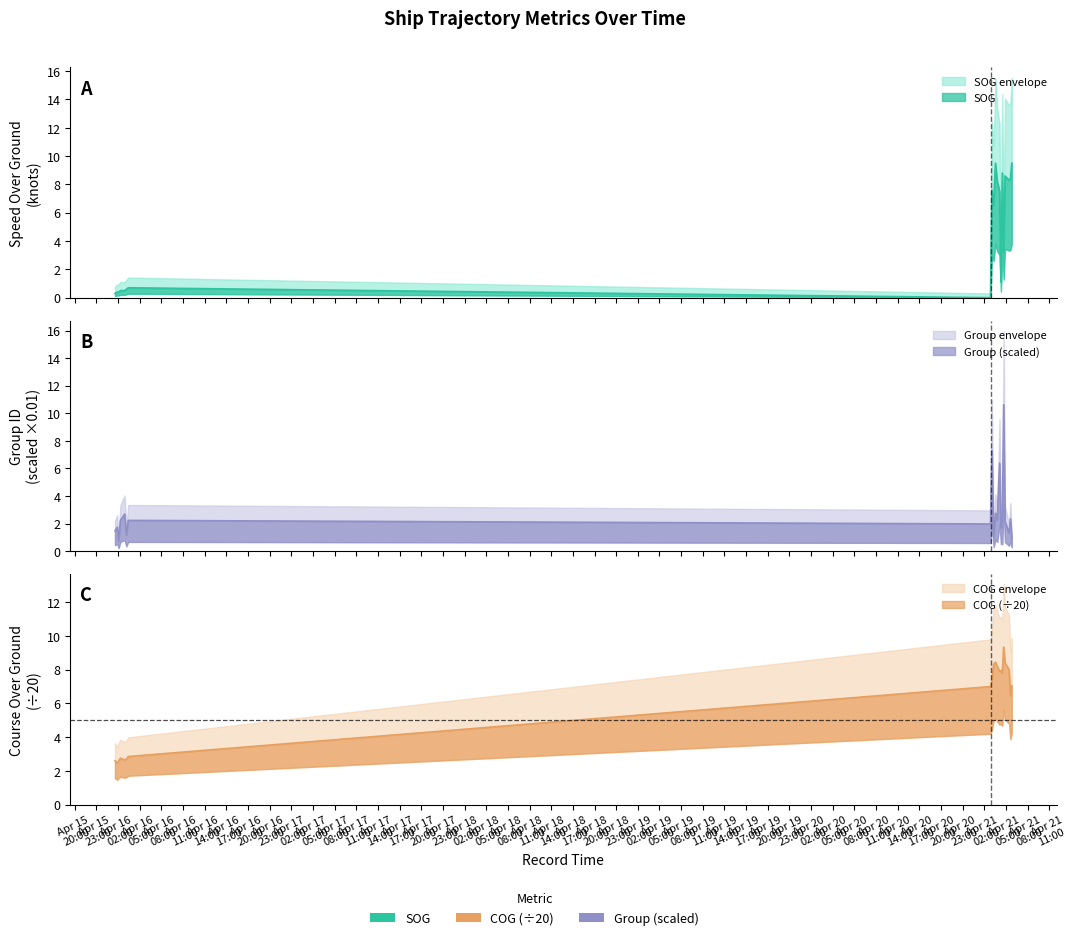

In group_scaled, how many points are higher than both neighbors (excluding endpoints)?

8